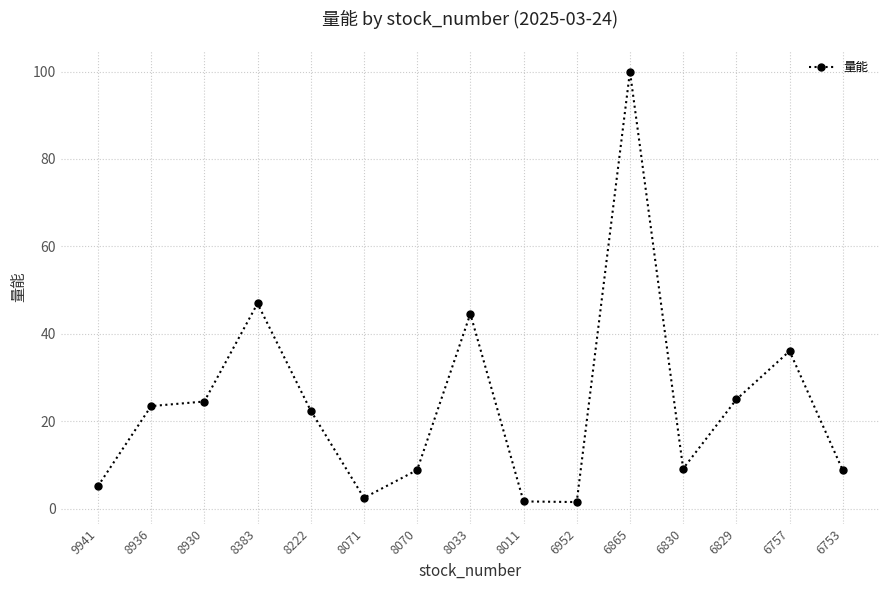

Where does the data first go above 22?

8936